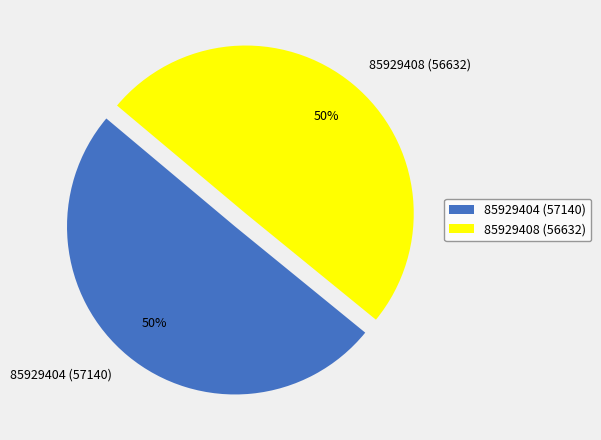

To the nearest percent, what is the average slice percentage?

50%